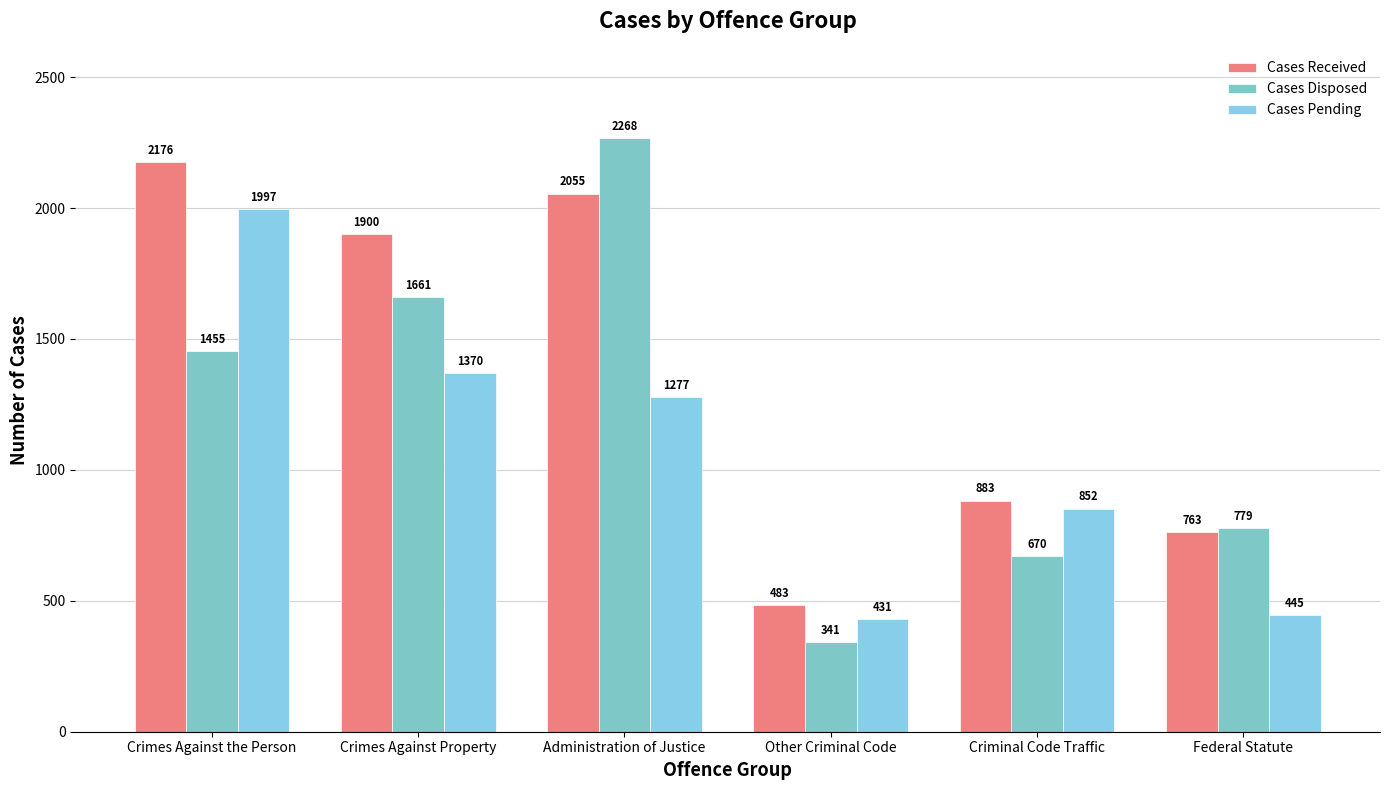

At which category does the chart reach its peak across all series?

Administration of Justice